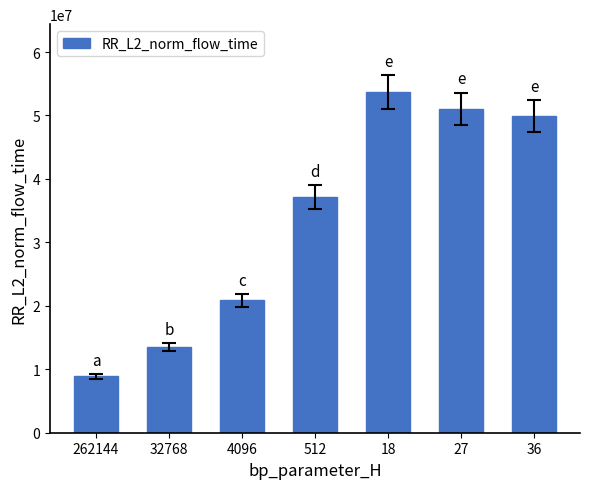

Reading right to left, what are all the values shown in this chart?

36=49936293.3	27=51064359.3	18=53662796.9	512=37139667.4	4096=20843197.6	32768=13484058.7	262144=8870245.6